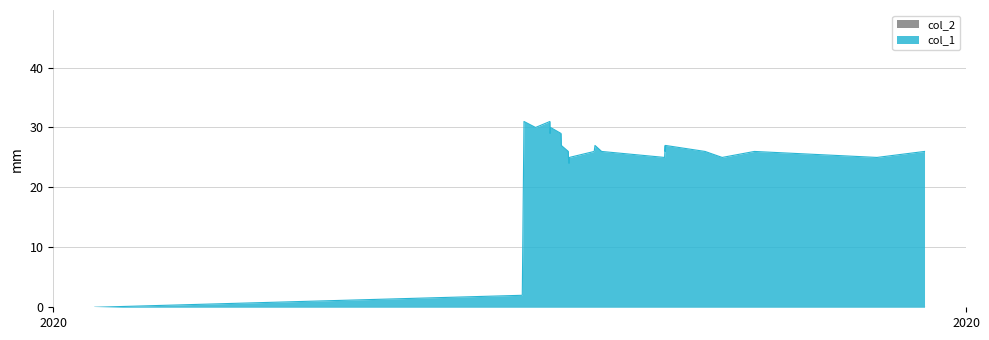

Which series has the widest spread of values?

col_1